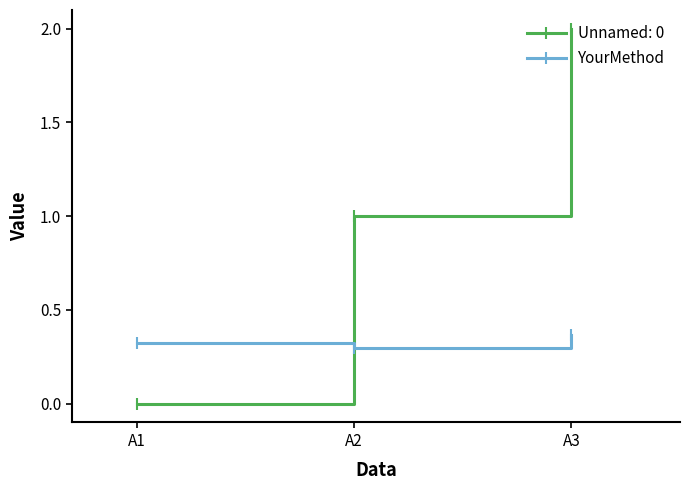

Between A1 and A2, which series saw the biggest shift?

Unnamed: 0